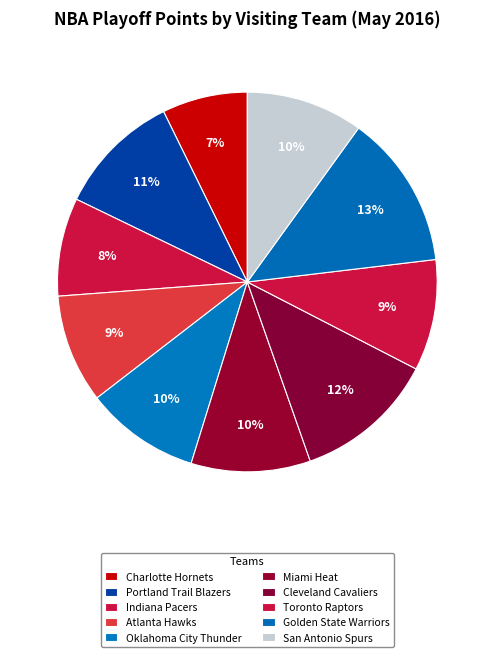

Rank the categories by value from highest to lowest.

Golden State Warriors, Cleveland Cavaliers, Portland Trail Blazers, Miami Heat, San Antonio Spurs, Oklahoma City Thunder, Toronto Raptors, Atlanta Hawks, Indiana Pacers, Charlotte Hornets